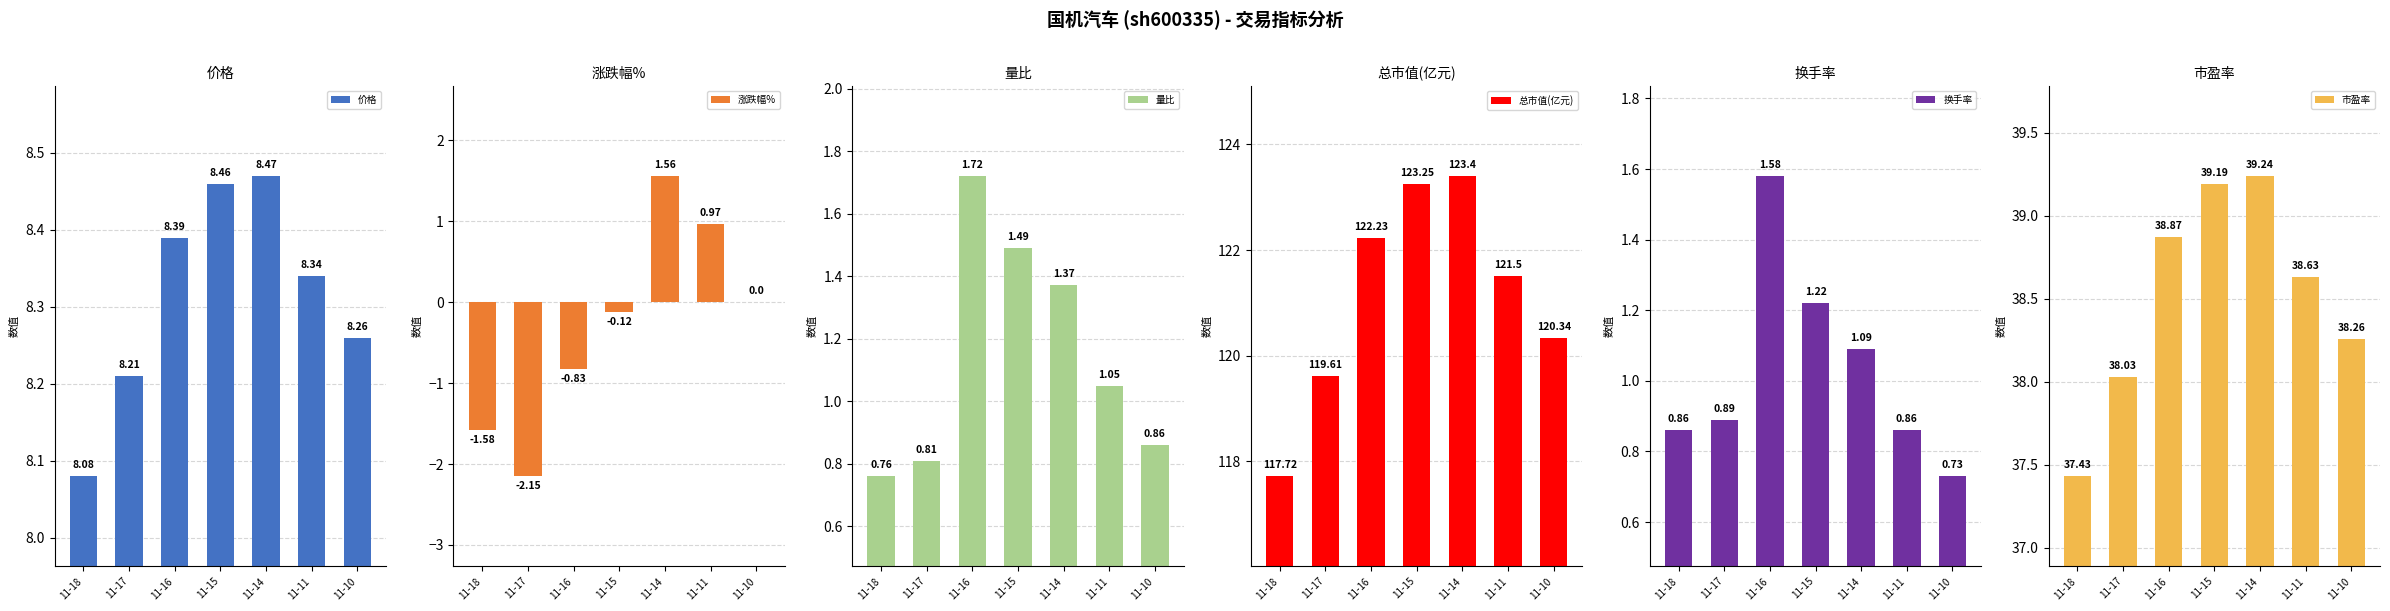

What is the approximate value of 总市值(亿元) at 11-17?

119.6